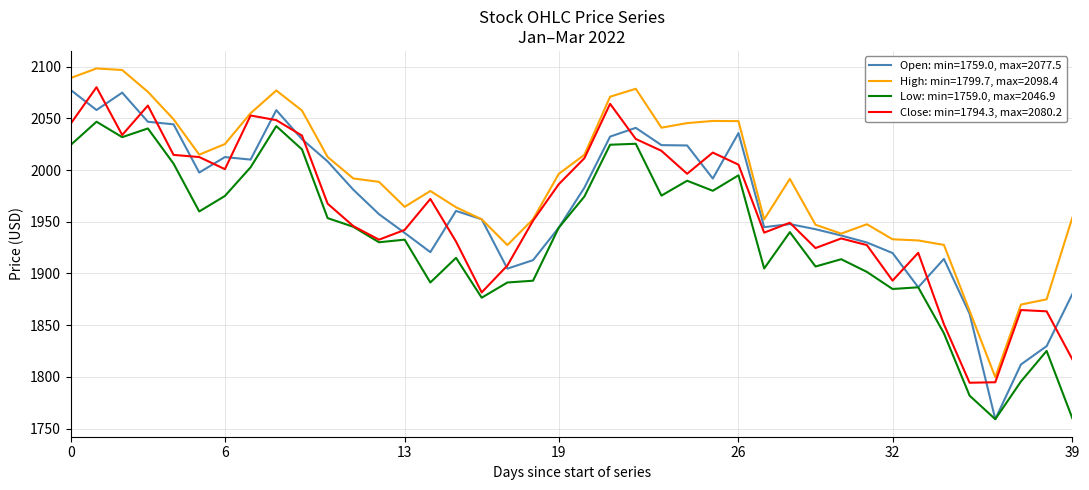

Which series has the largest total across all categories?

High: min=1799.7, max=2098.4